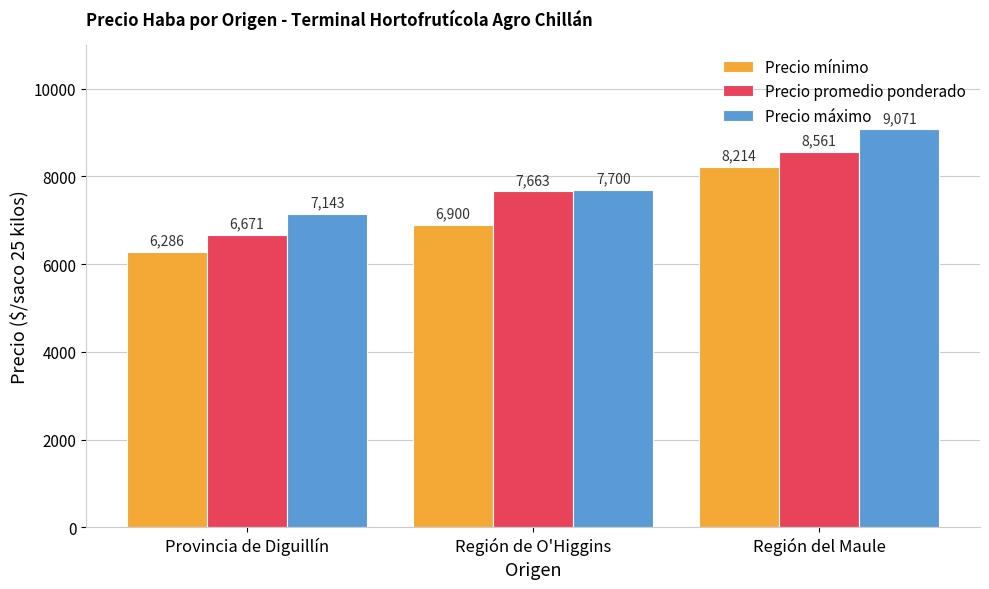

How many groups of bars are there?

3